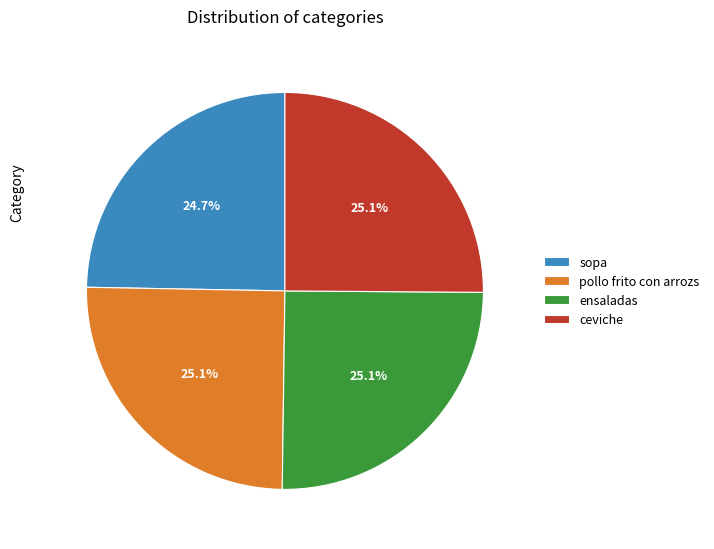

To the nearest percent, what portion does pollo frito con arrozs represent?

25%